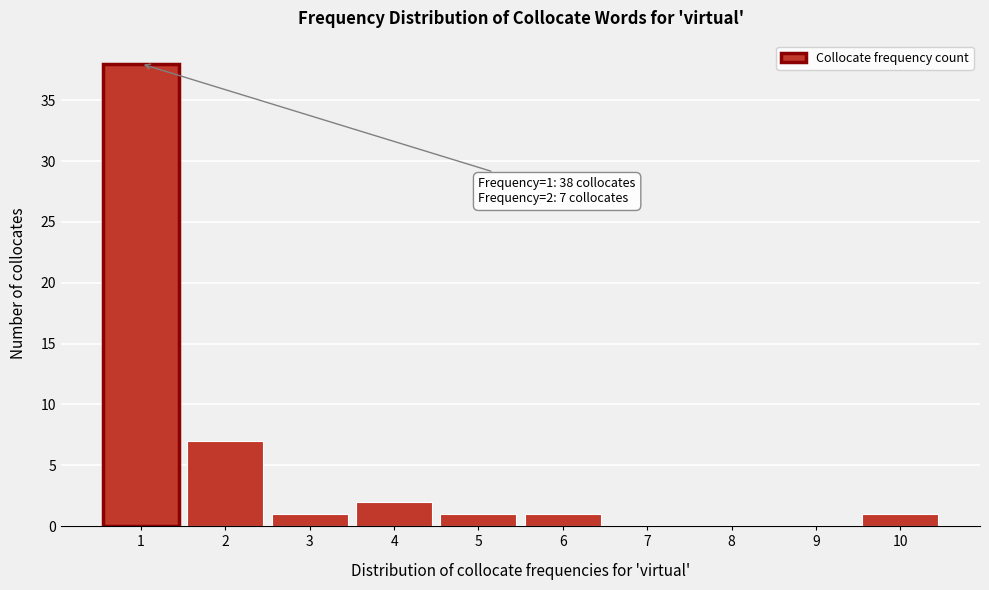

Reading left to right, list all the values displayed in this chart.

1=38	2=7	3=1	4=2	5=1	6=1	7=0	8=0	9=0	10=1